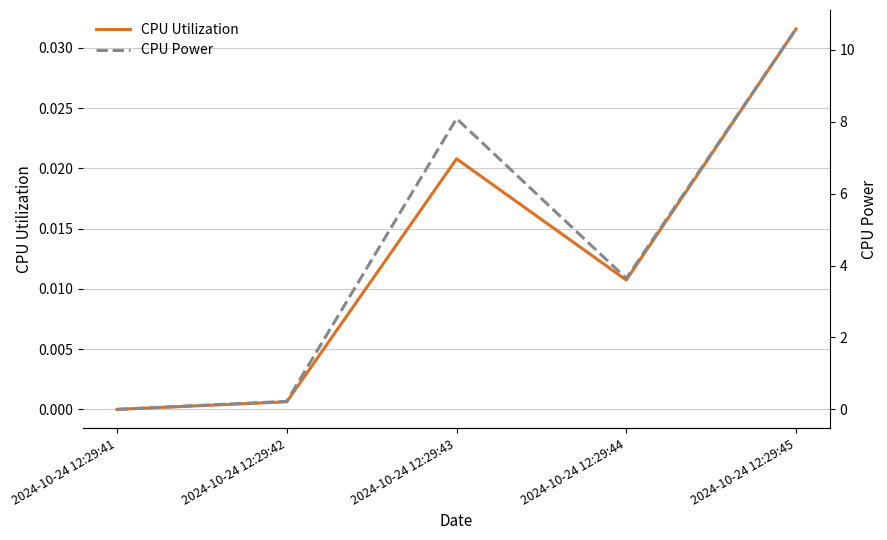

True or false: CPU Utilization and CPU Power intersect in this chart.

False